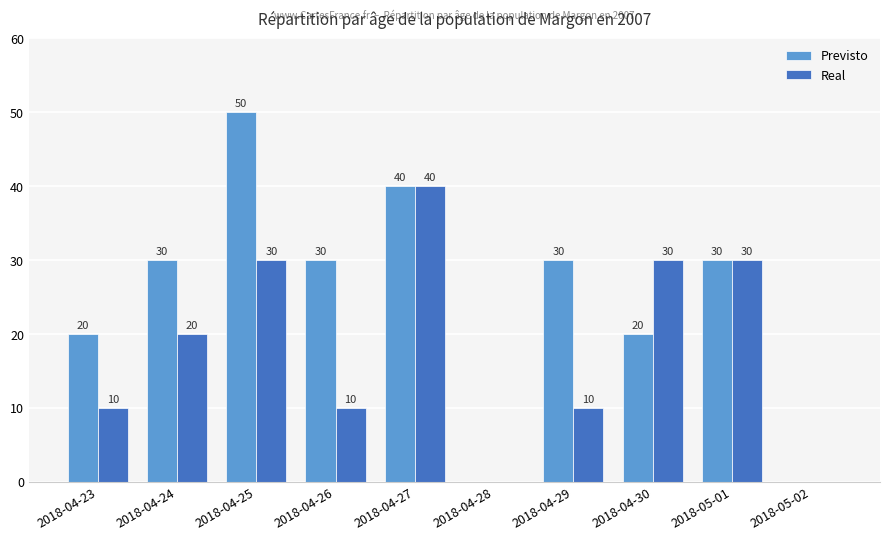

The Real series shows 7 at 2018-04-26. True or false?

False